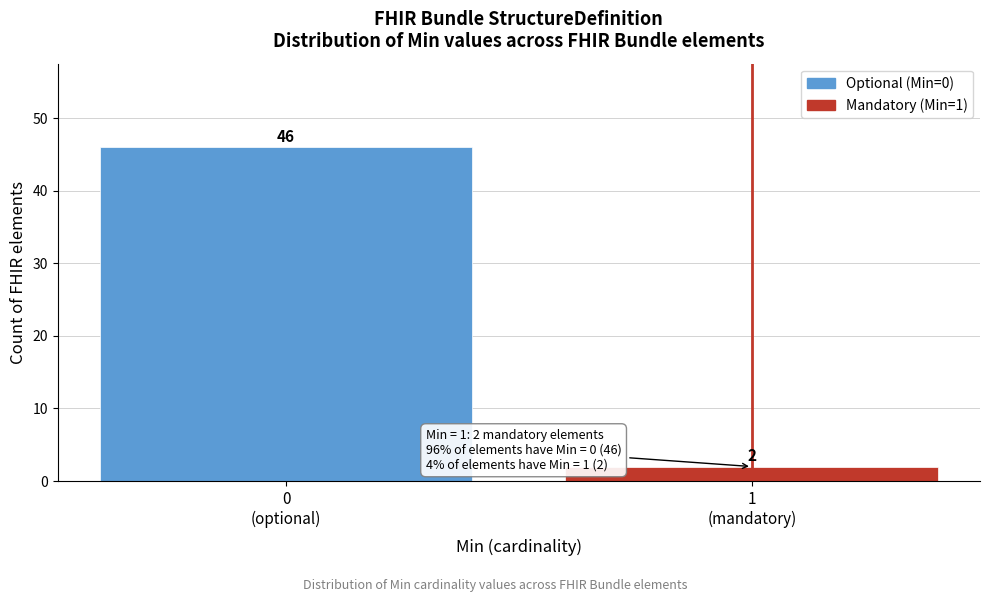

Reading left to right, list all the values displayed in this chart.

46	2